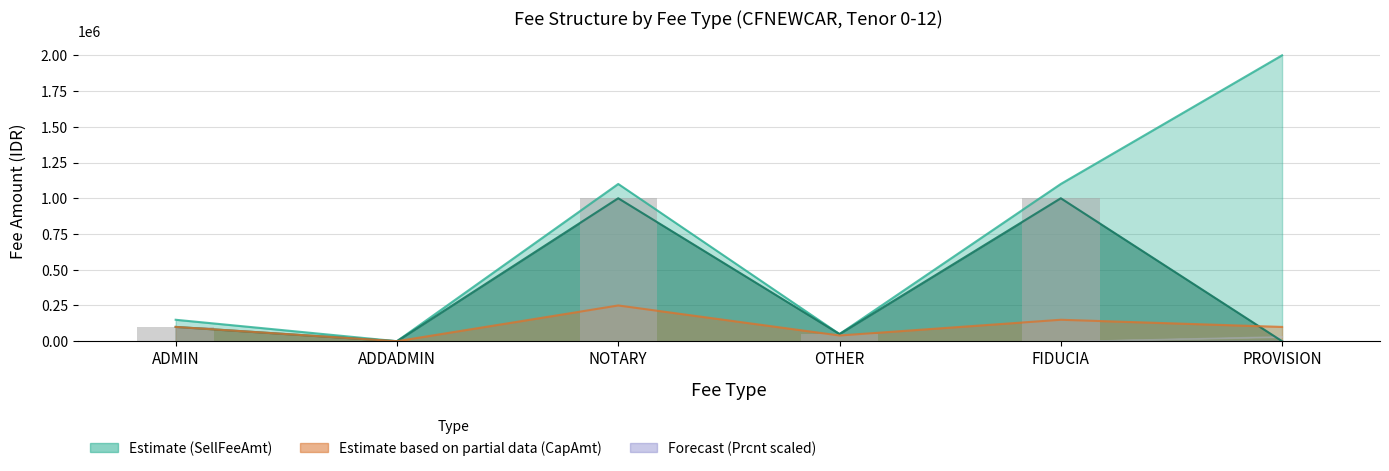

What is the difference between the values at ADMIN and FIDUCIA?

900000